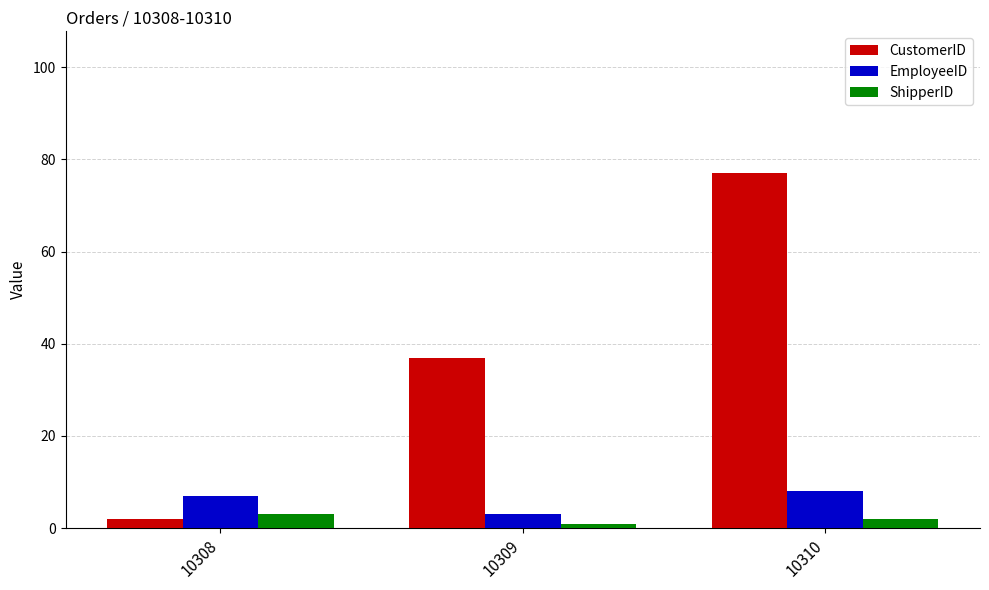

What is the sum of all CustomerID values?

116